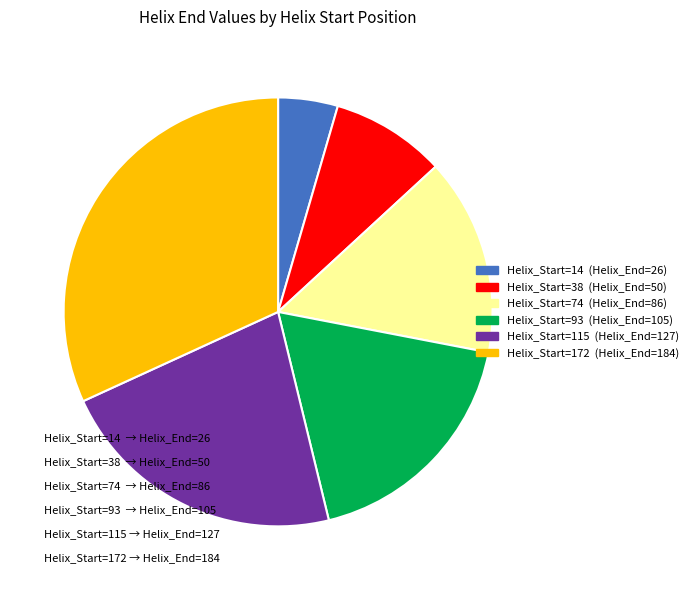

Count the number of slices in the pie.

6